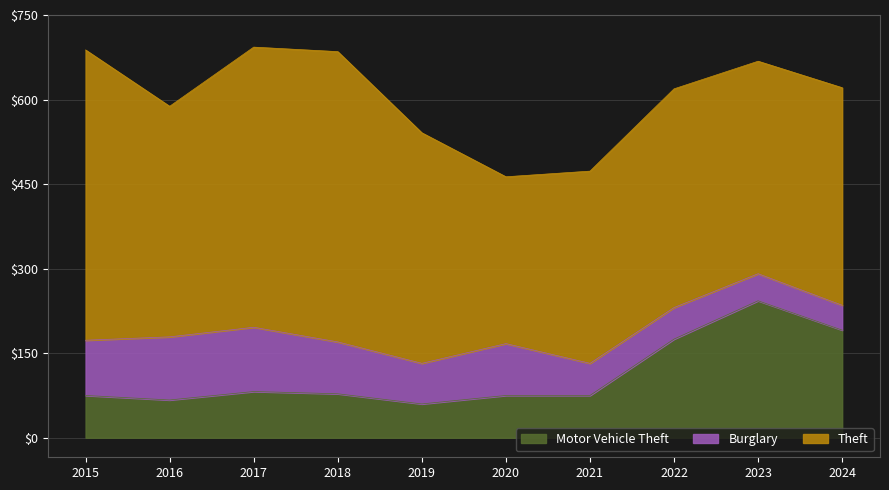

What is the total value across all series at 2023?

668